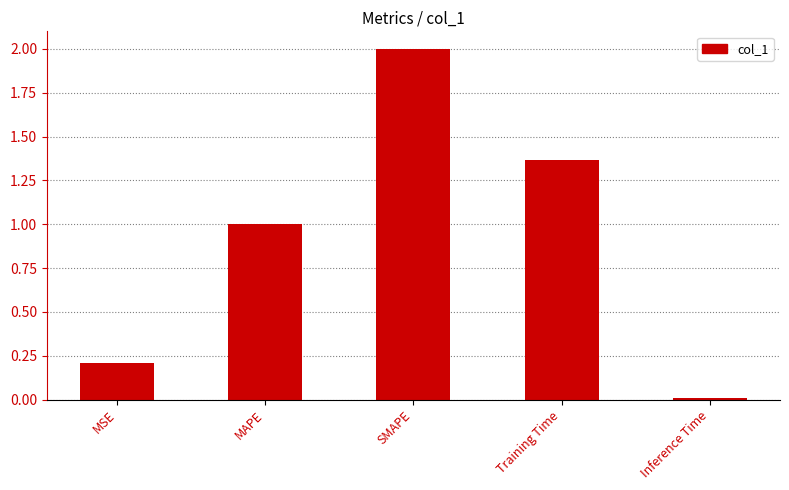

Is it true that the value at SMAPE is 2.0?

True